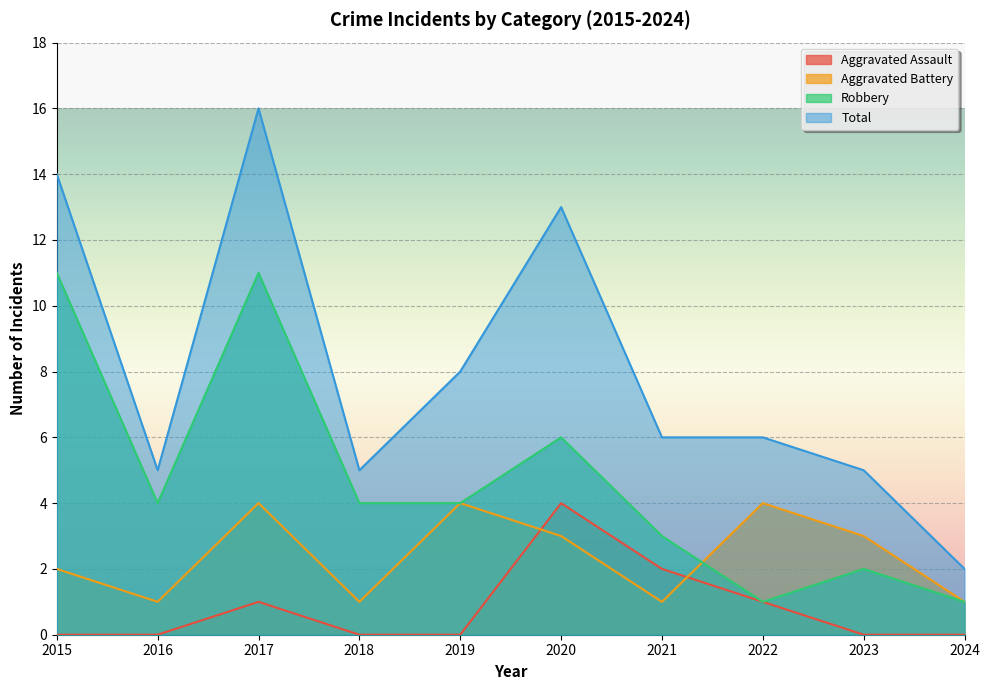

At which label does Robbery reach its minimum?

2022